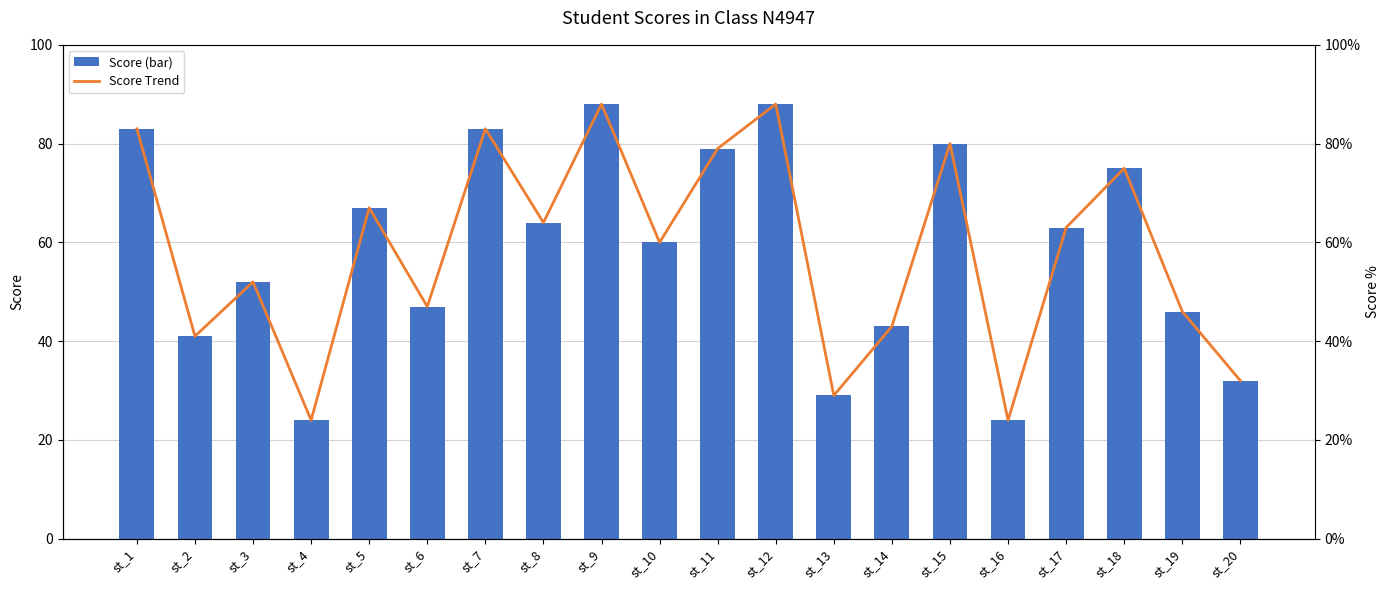

True or false: score has a value of 29 at st_13.

True